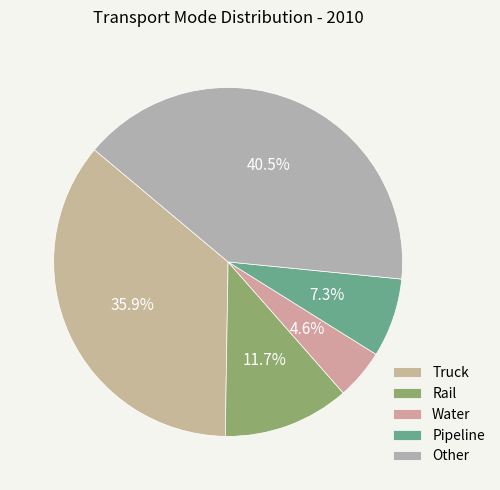

Count the number of slices in the pie.

5